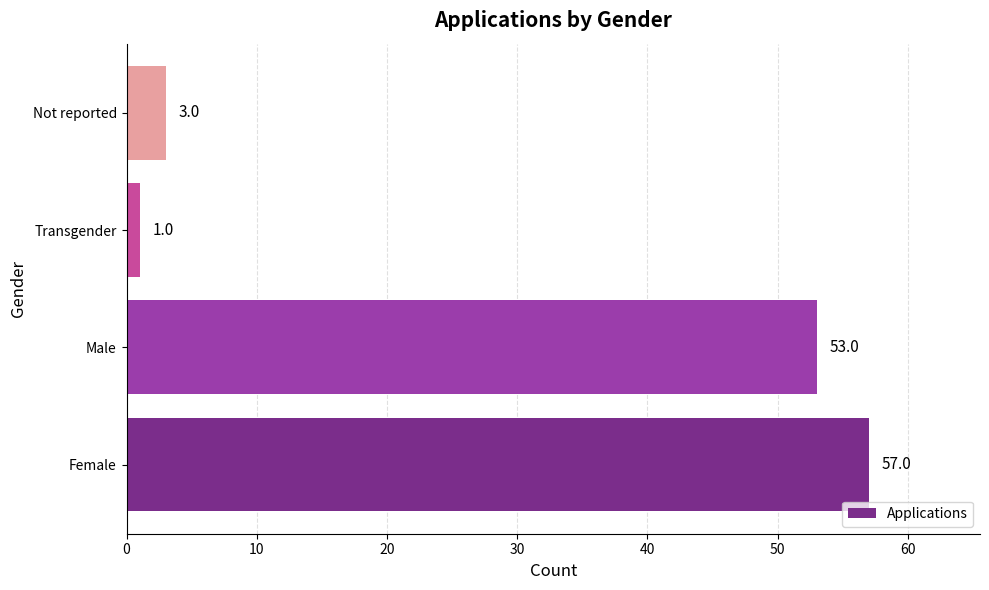

What is the difference between the maximum and minimum values?

56